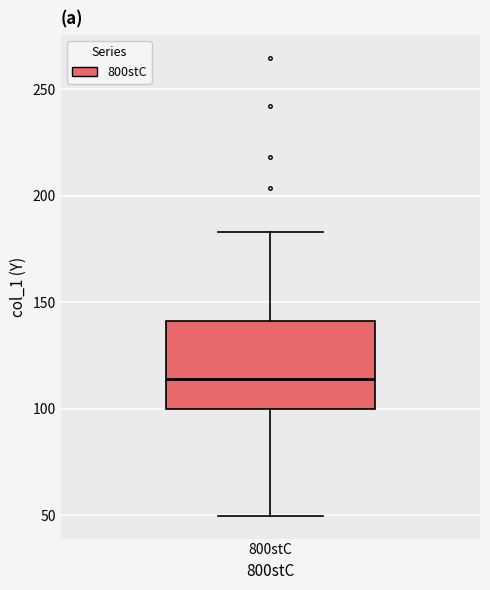

Where does the lower whisker of the box for 800stC end on the y-axis? The values are not printed on the chart, so give them approximately, as read against the axis.

50